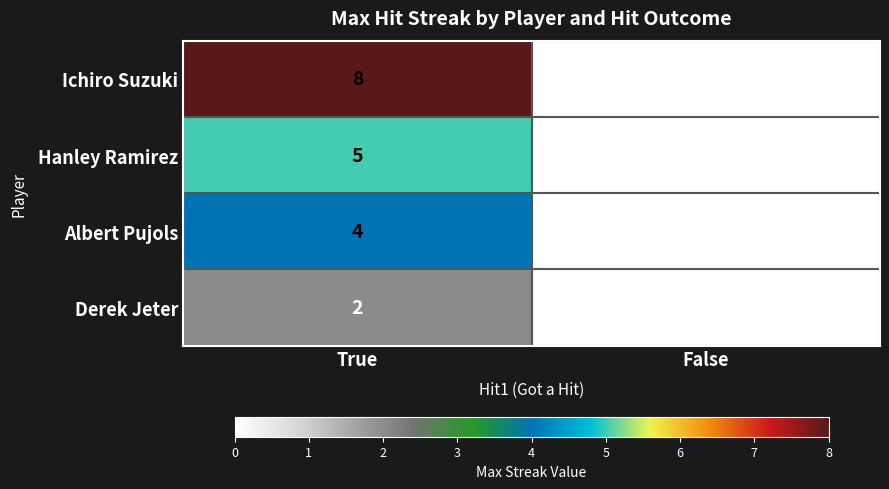

What is the difference between the maximum and minimum values in the Hanley Ramirez series?

5